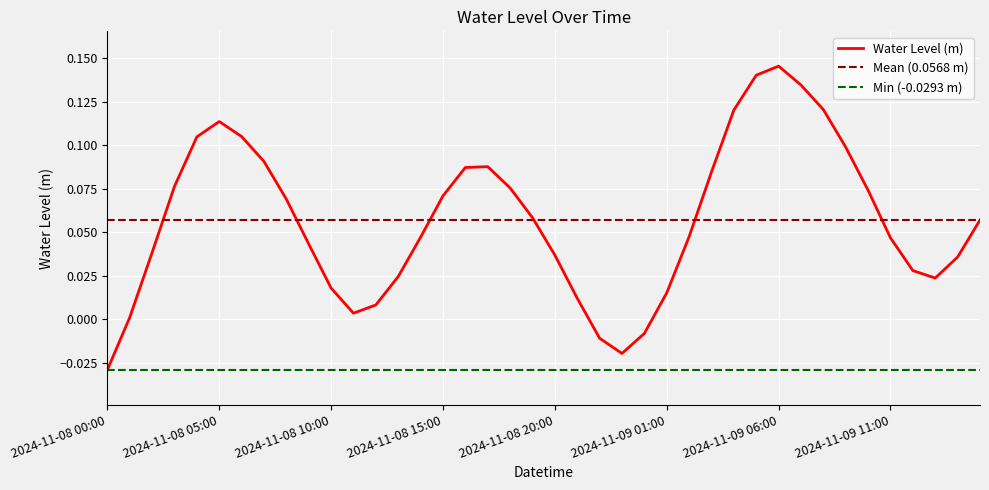

Rank the categories by value from highest to lowest.

2024-11-09 06:00, 2024-11-09 05:00, 2024-11-09 07:00, 2024-11-09 08:00, 2024-11-09 04:00, 2024-11-08 05:00, 2024-11-08 06:00, 2024-11-08 04:00, 2024-11-09 09:00, 2024-11-08 07:00, 2024-11-08 17:00, 2024-11-08 16:00, 2024-11-09 03:00, 2024-11-08 03:00, 2024-11-08 18:00, 2024-11-09 10:00, 2024-11-08 15:00, 2024-11-08 08:00, 2024-11-08 19:00, 2024-11-09 15:00, 2024-11-09 02:00, 2024-11-08 14:00, 2024-11-09 11:00, 2024-11-08 09:00, 2024-11-08 02:00, 2024-11-08 20:00, 2024-11-09 14:00, 2024-11-09 12:00, 2024-11-08 13:00, 2024-11-09 13:00, 2024-11-08 10:00, 2024-11-09 01:00, 2024-11-08 21:00, 2024-11-08 12:00, 2024-11-08 11:00, 2024-11-08 01:00, 2024-11-09 00:00, 2024-11-08 22:00, 2024-11-08 23:00, 2024-11-08 00:00